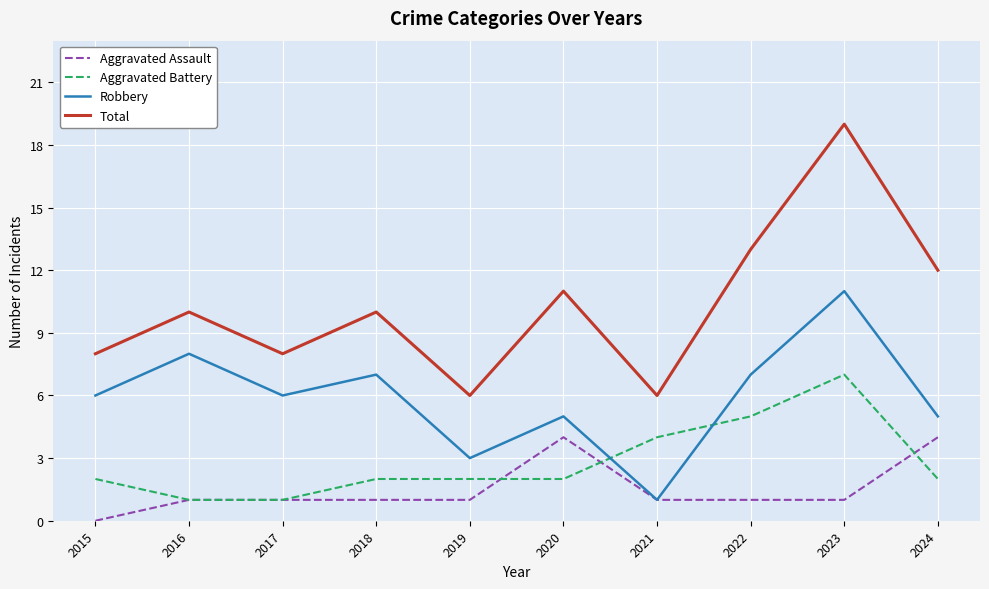

True or false: Aggravated Assault has a value of 1 at 2018.

True